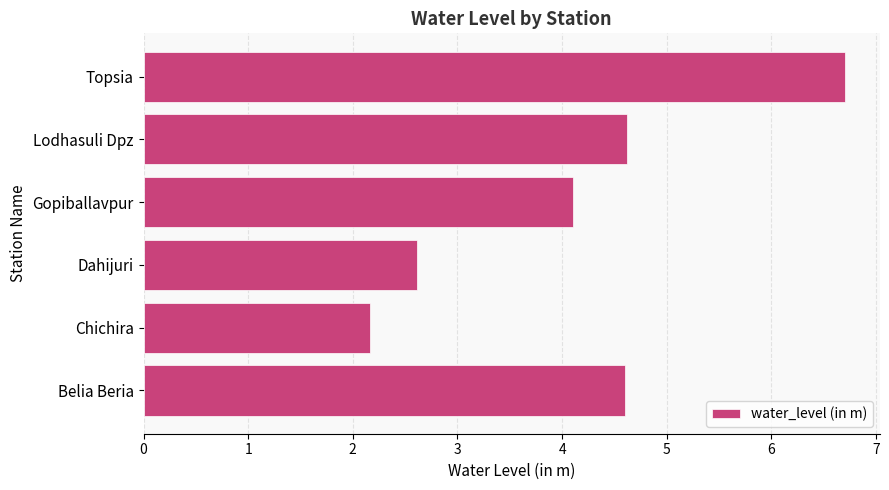

What is the difference between the second highest and second lowest values?

2.0